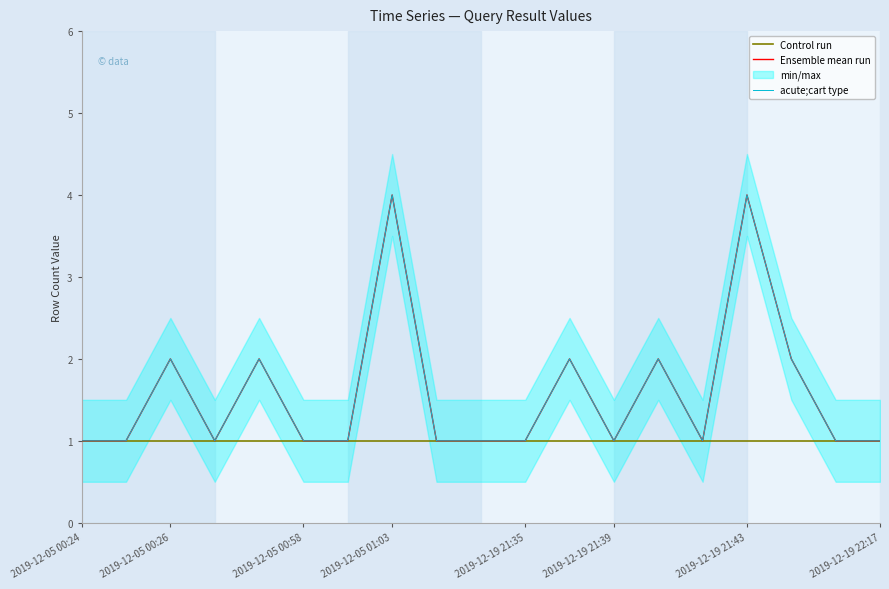

What is the minimum value for acute;cart type?

1